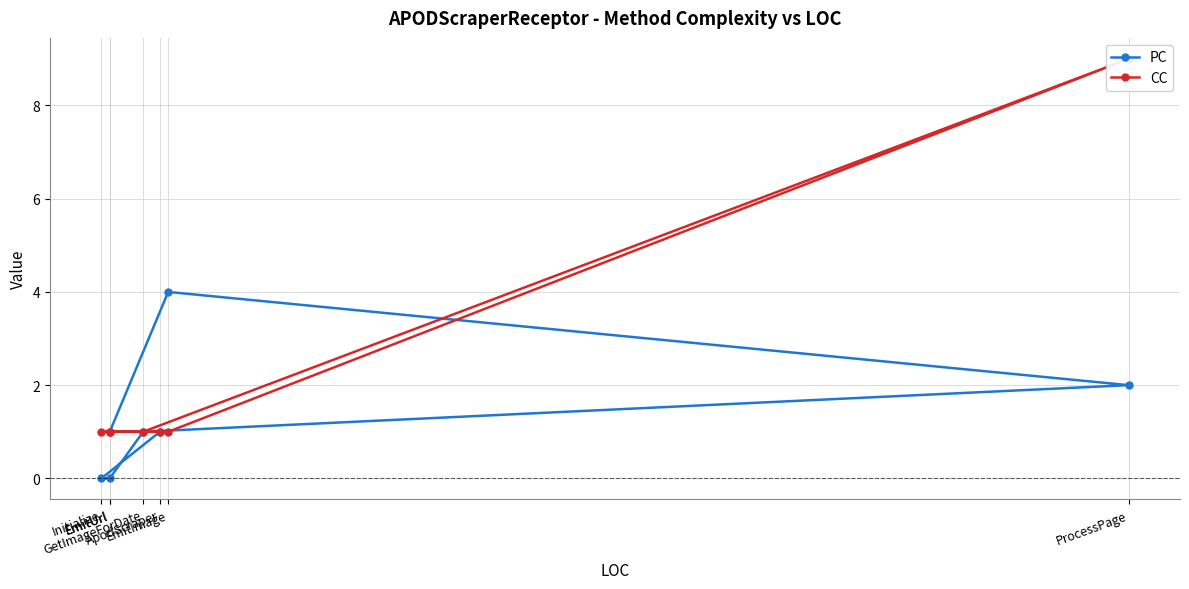

True or false: CC and PC intersect in this chart.

True